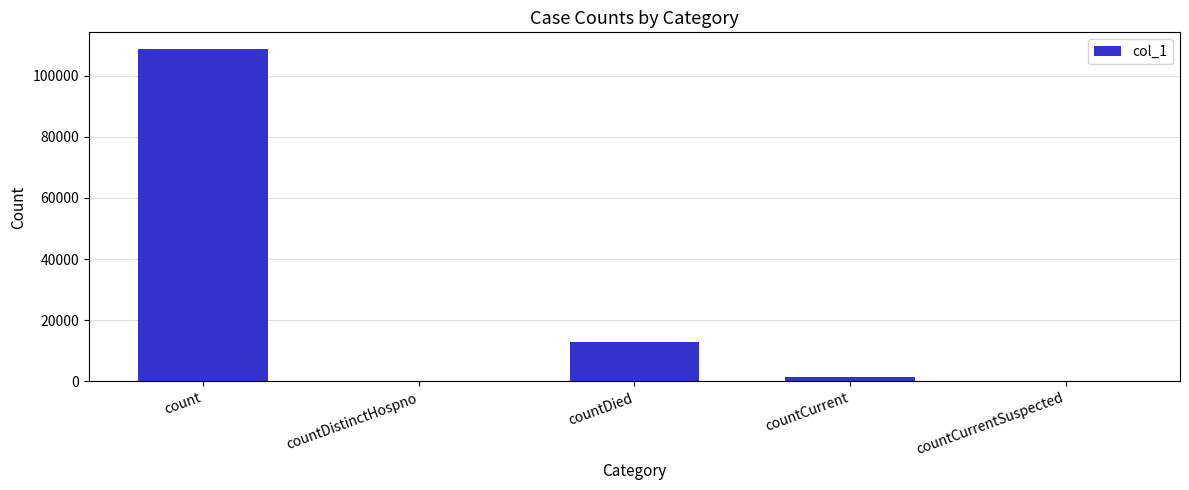

The value at countCurrentSuspected is 0. True or false?

True